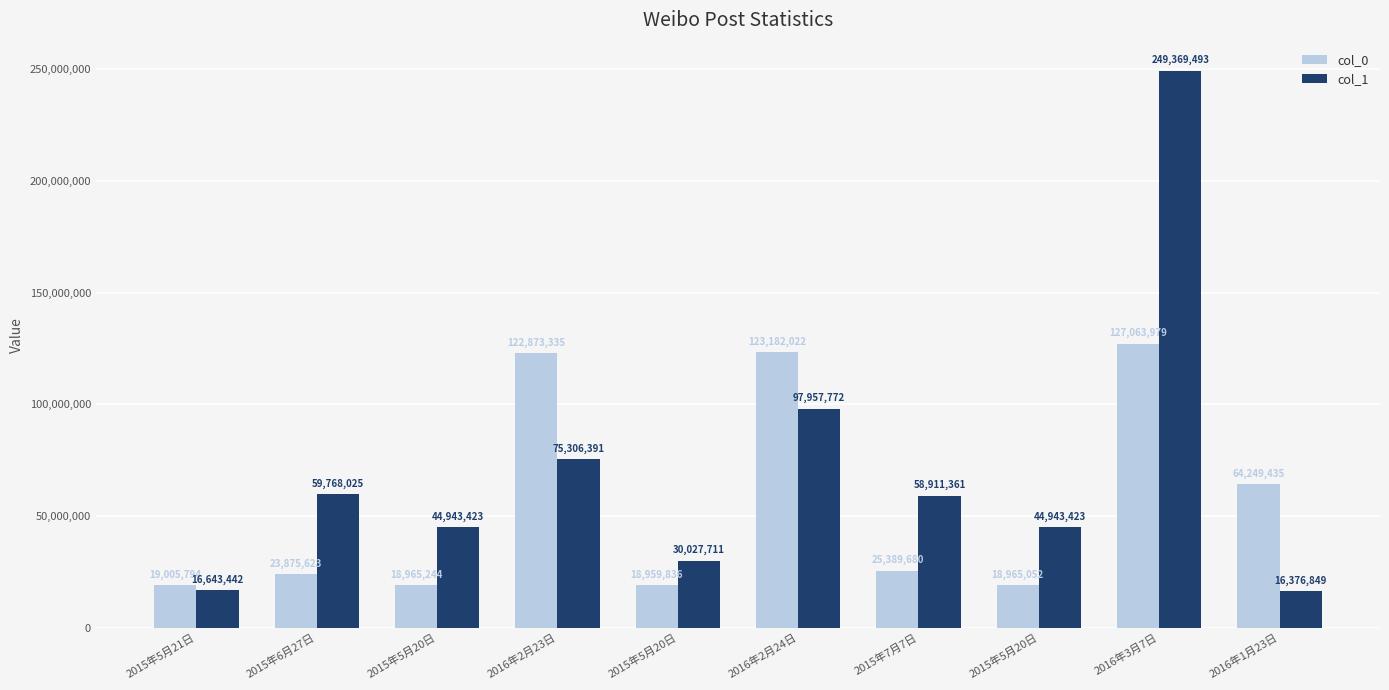

Rank the series by their average value, from lowest to highest.

col_0, col_1